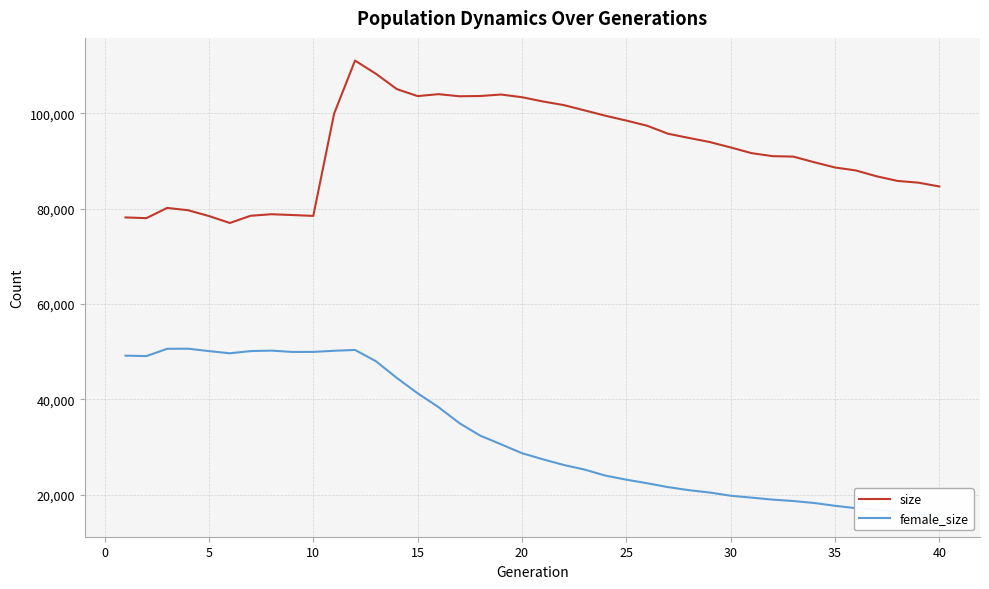

True or false: size and female_size cross at least once.

False